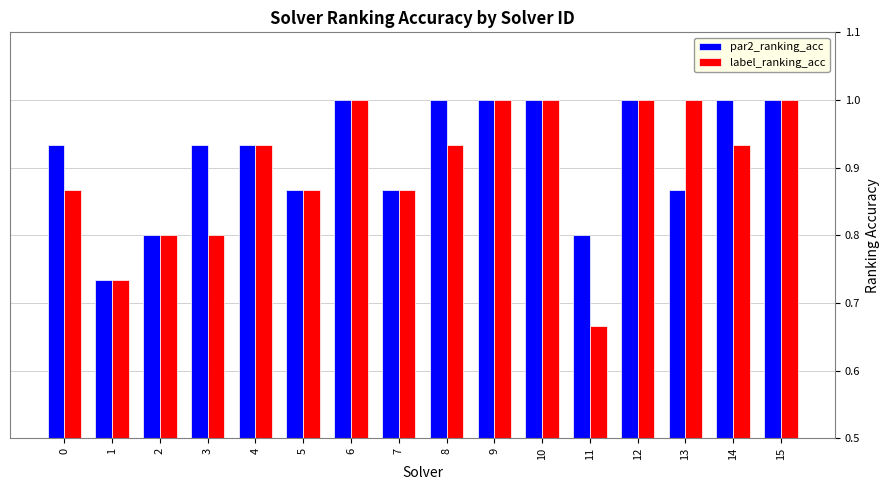

How many groups of bars are there?

16